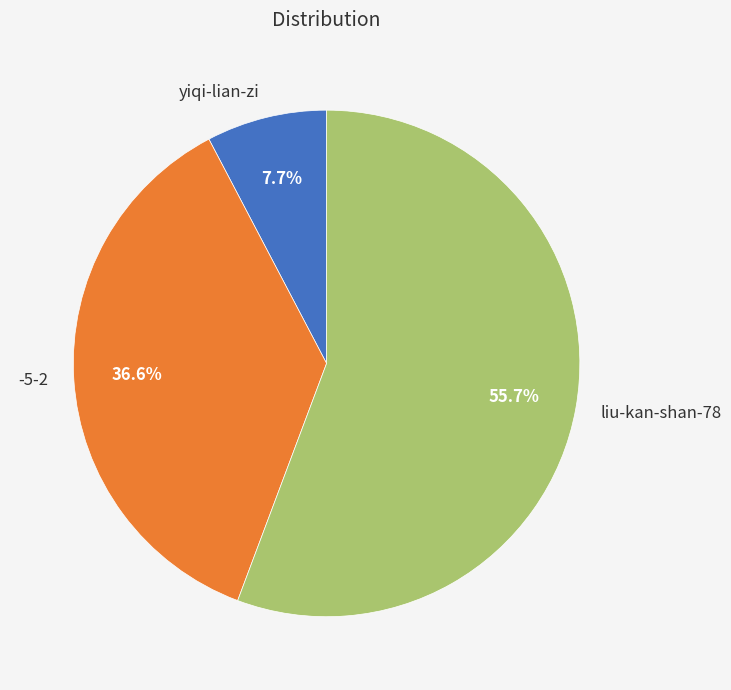

Rank the categories by value from highest to lowest.

liu-kan-shan-78, -5-2, yiqi-lian-zi